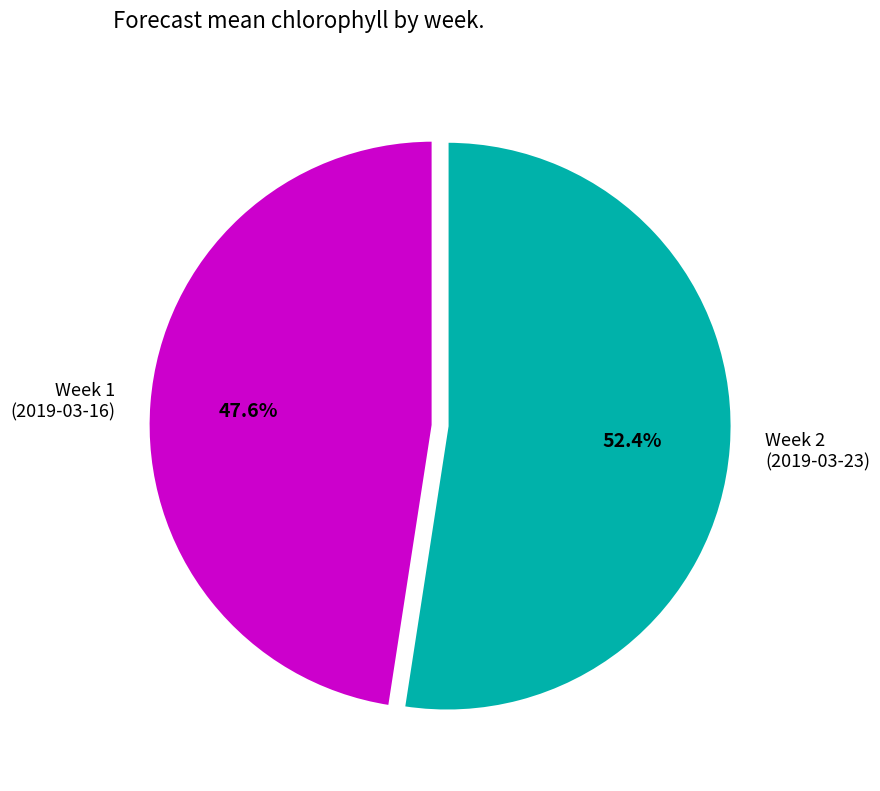

Rank the categories by value from highest to lowest.

Week 2 (2019-03-23), Week 1 (2019-03-16)